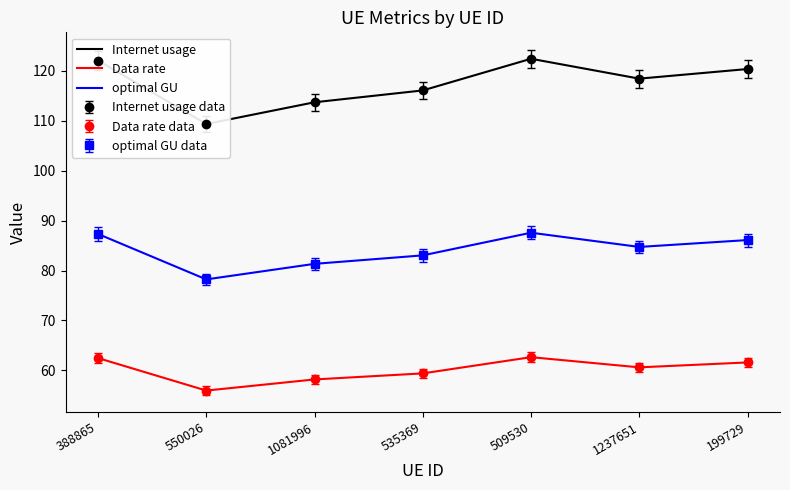

How many categories are shown in the chart?

7